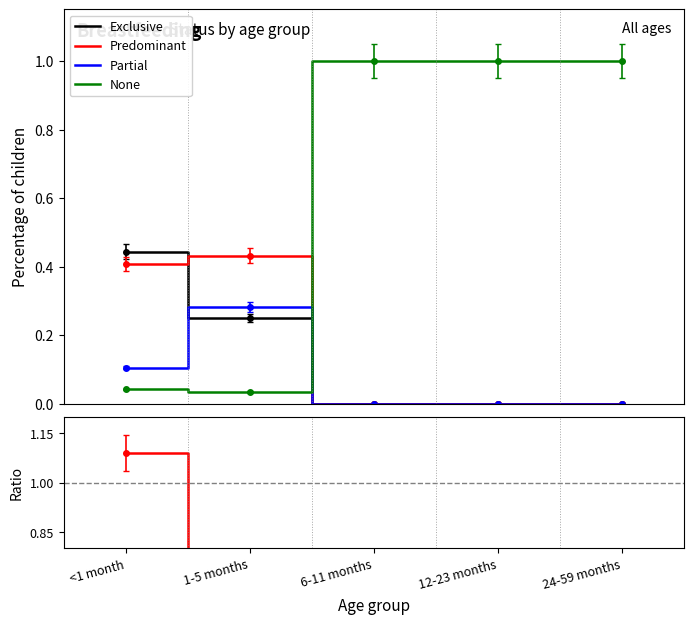

What is the greatest value displayed?

1.1